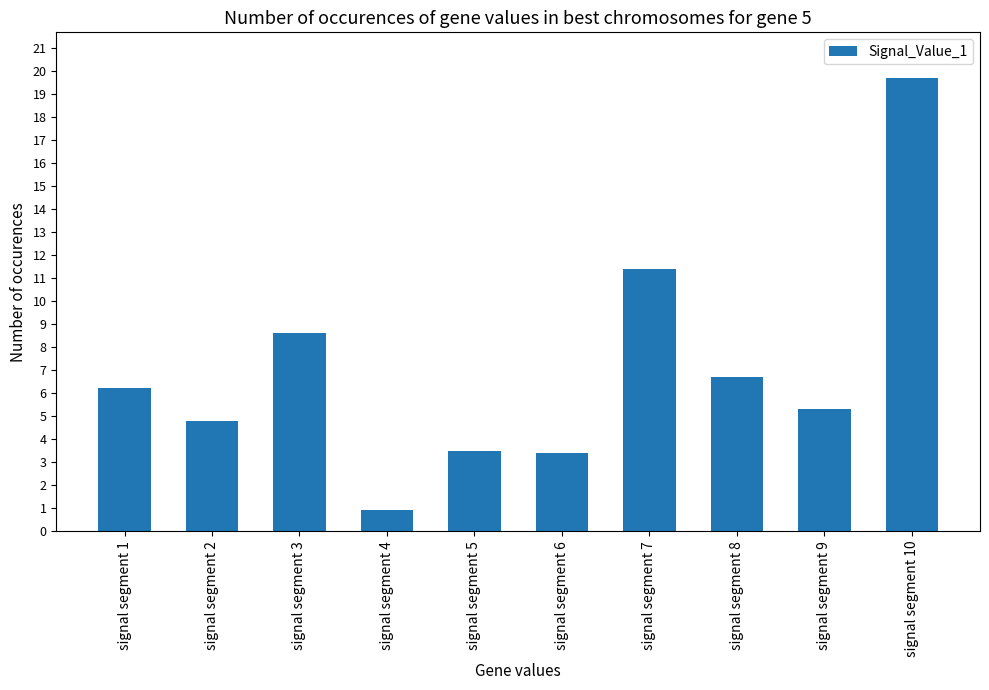

Between signal segment 9 and signal segment 3, which is larger?

signal segment 3